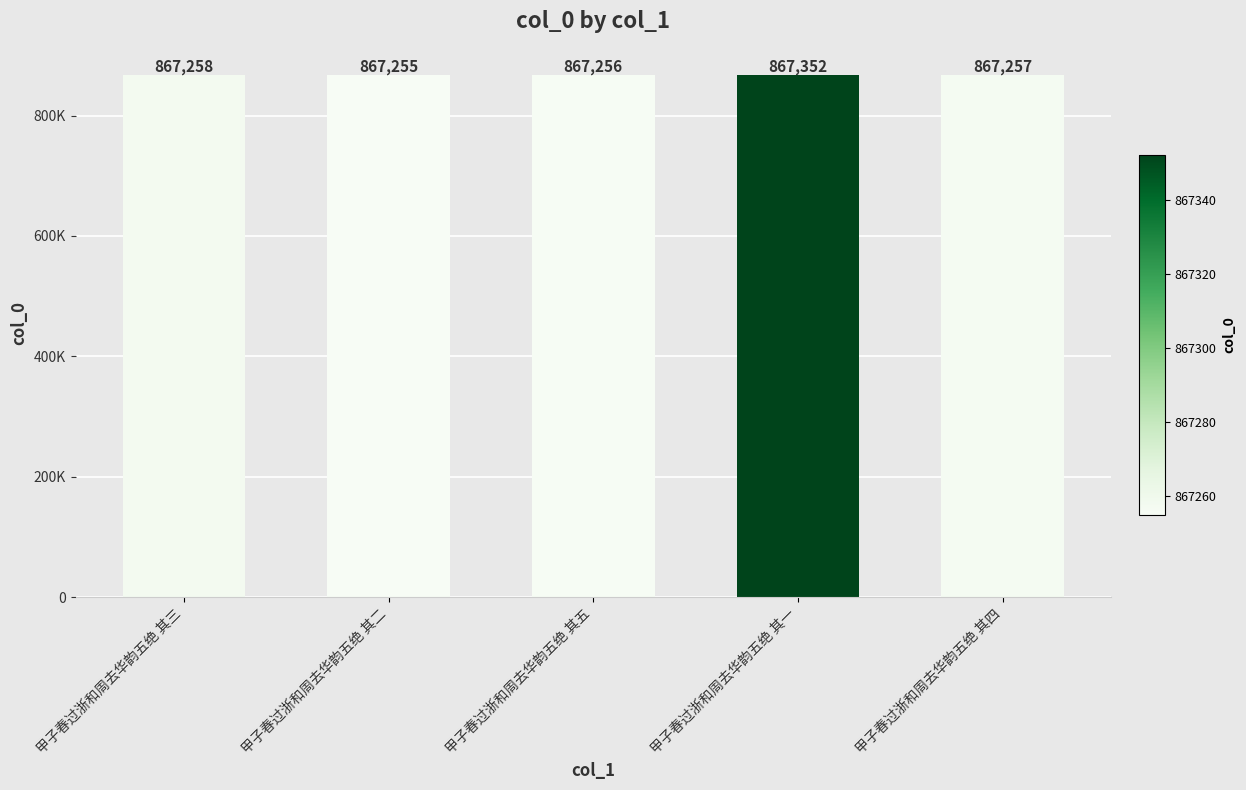

Are the bars horizontal?

No